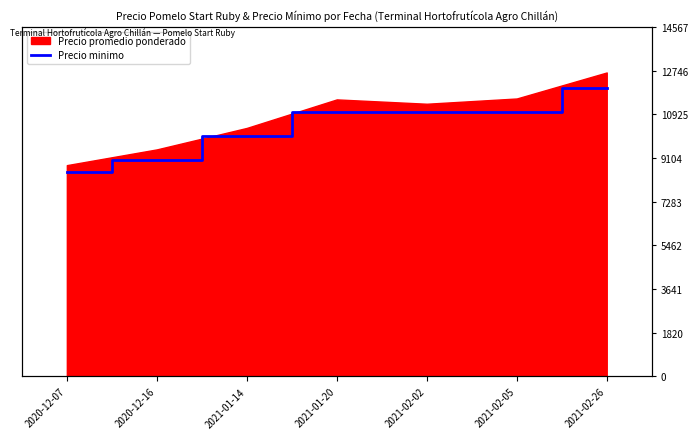

How many values exceed 11000?

1